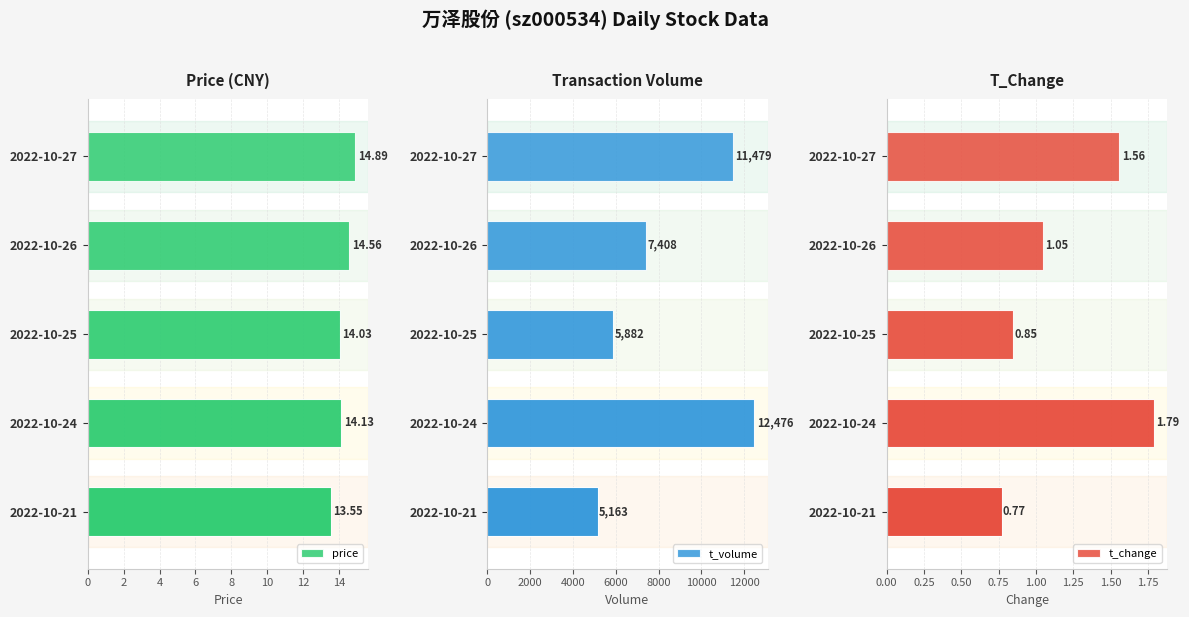

What is the average value of the price series?

14.2